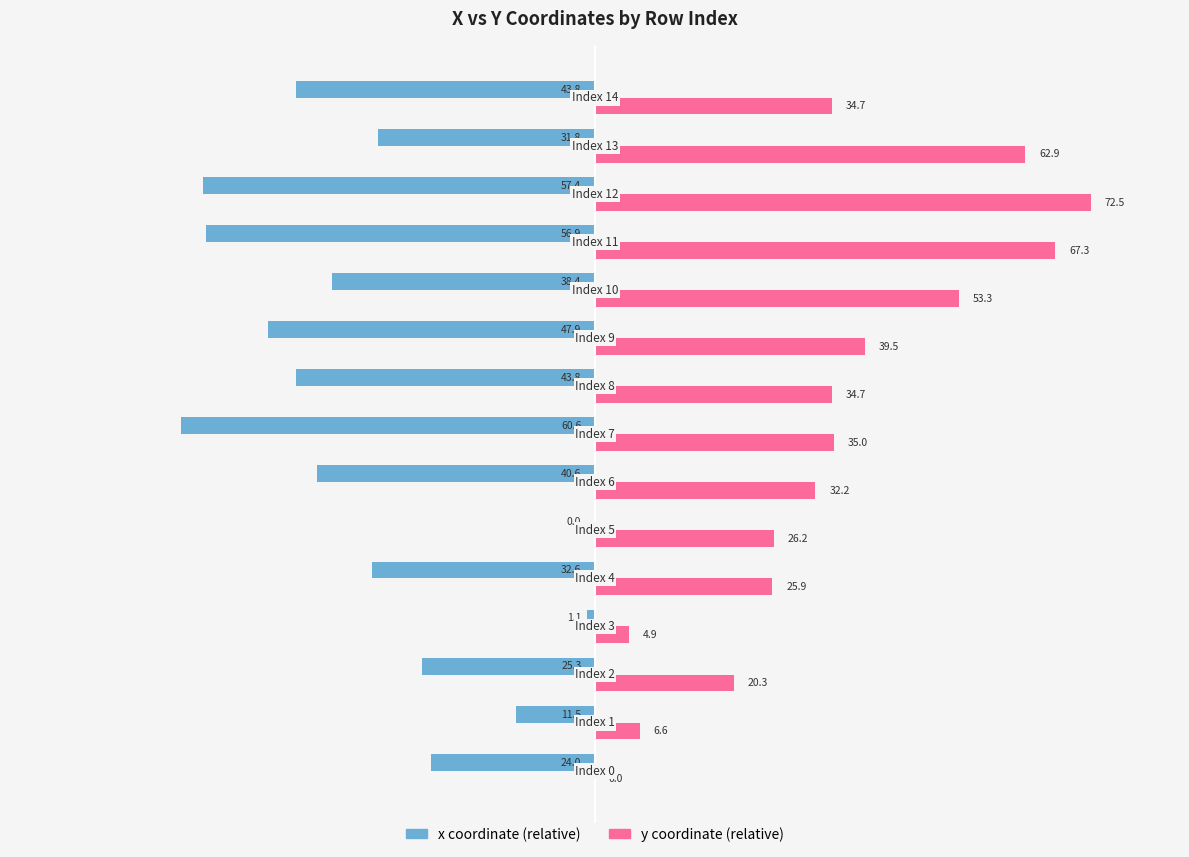

Which series has the largest total across all categories?

y coordinate (relative)